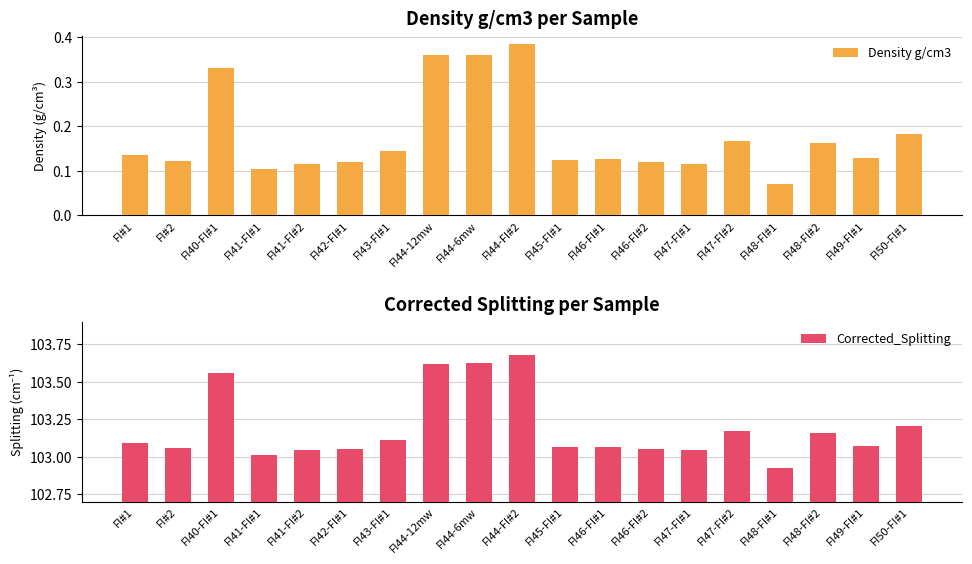

List the series in order of their peak value, highest first.

Corrected_Splitting, Density g/cm3